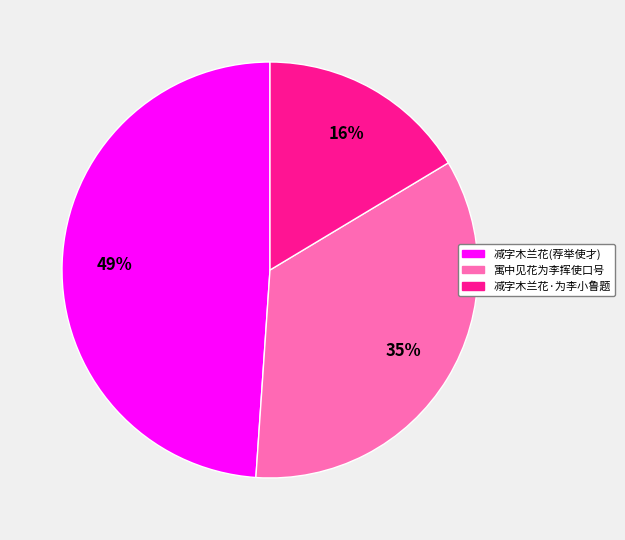

To the nearest percent, what is the difference between the largest and smallest slice percentages?

33%